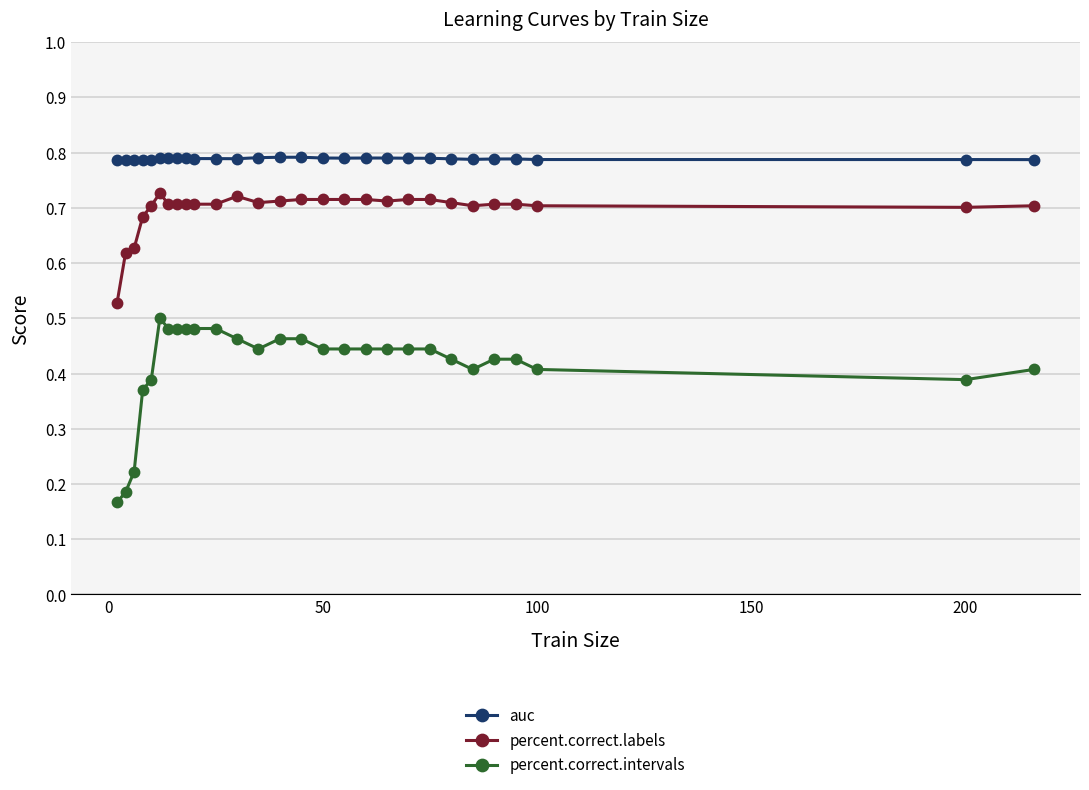

Rank the series by their maximum value, from highest to lowest.

auc, percent.correct.labels, percent.correct.intervals